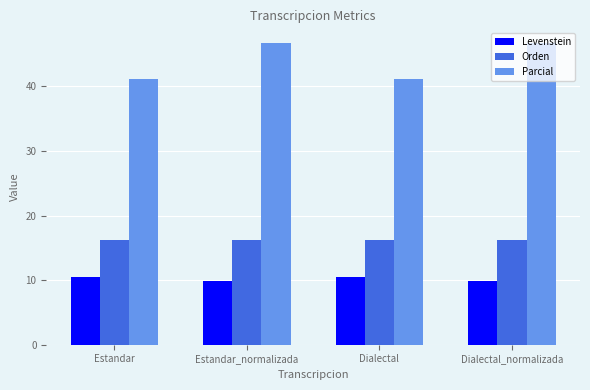

What is the spread (max minus min) of values at Estandar?

30.7